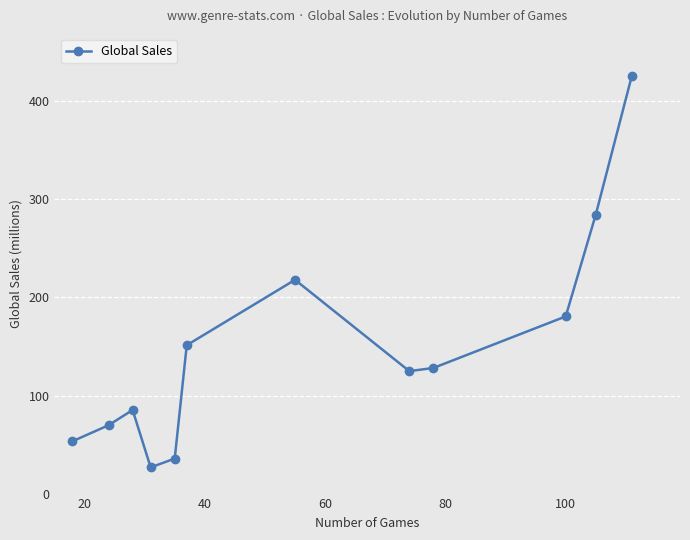

What is the average value?

148.7